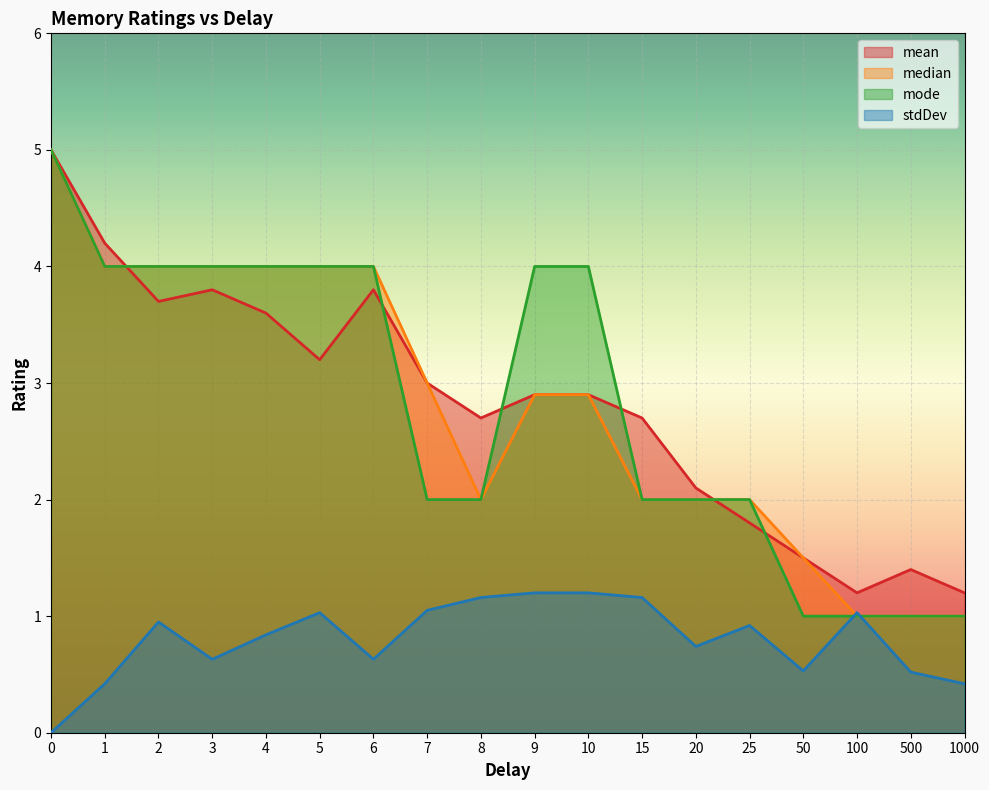

What is the spread (max minus min) of values at 3?

3.4